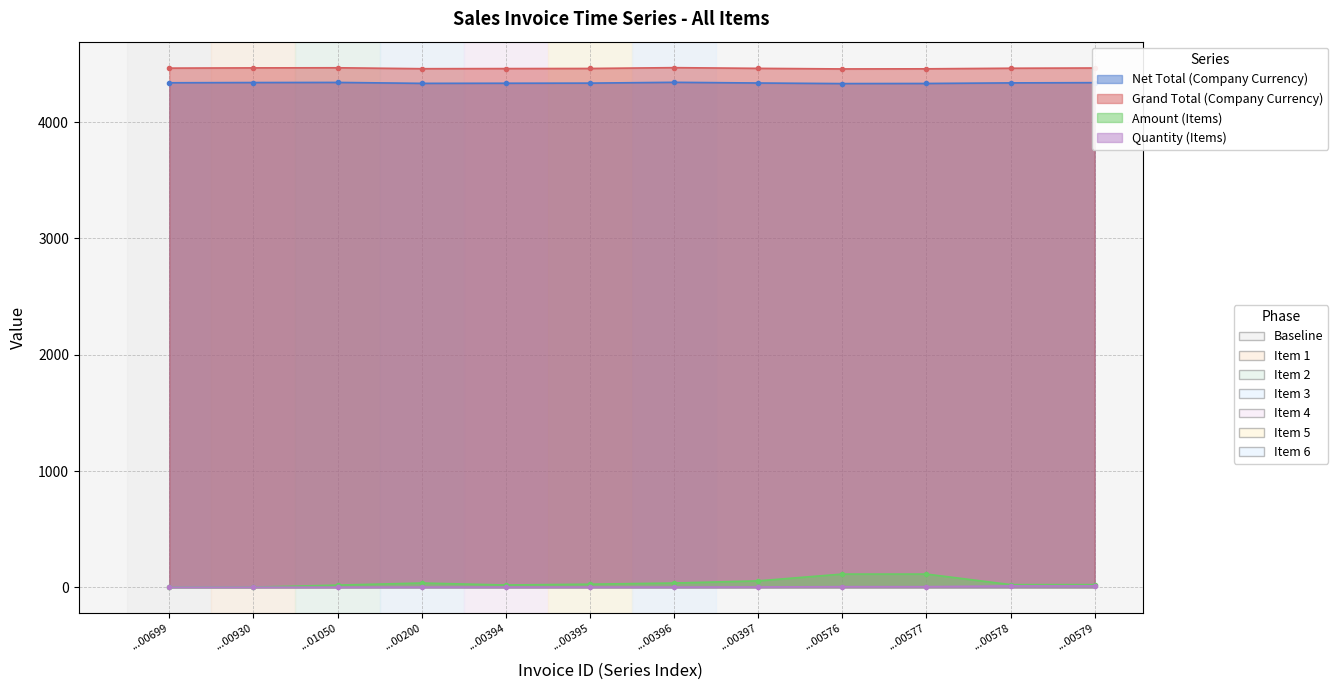

Is the value of Amount (Items) at ...01050 greater than the value of Grand Total (Company Currency) at ...00397?

No